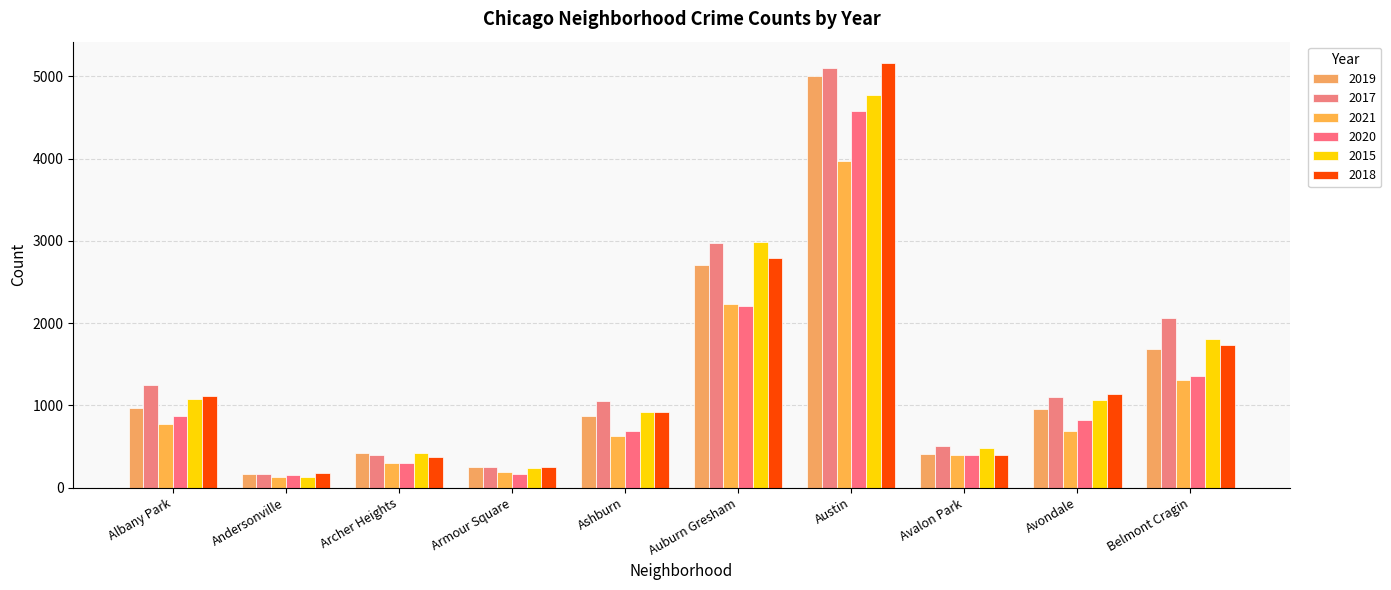

At which category does the chart reach its minimum across all series?

Andersonville